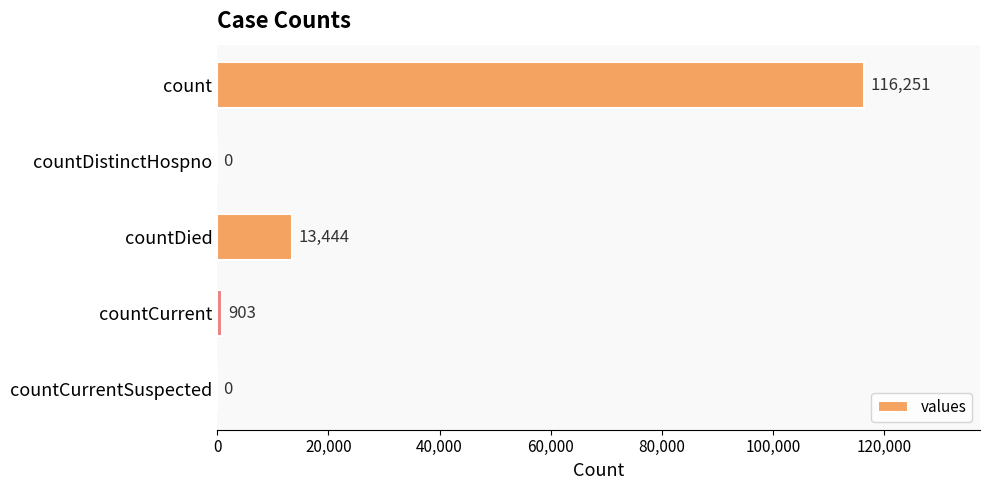

True or false: the data shows 3110 at countDied.

False